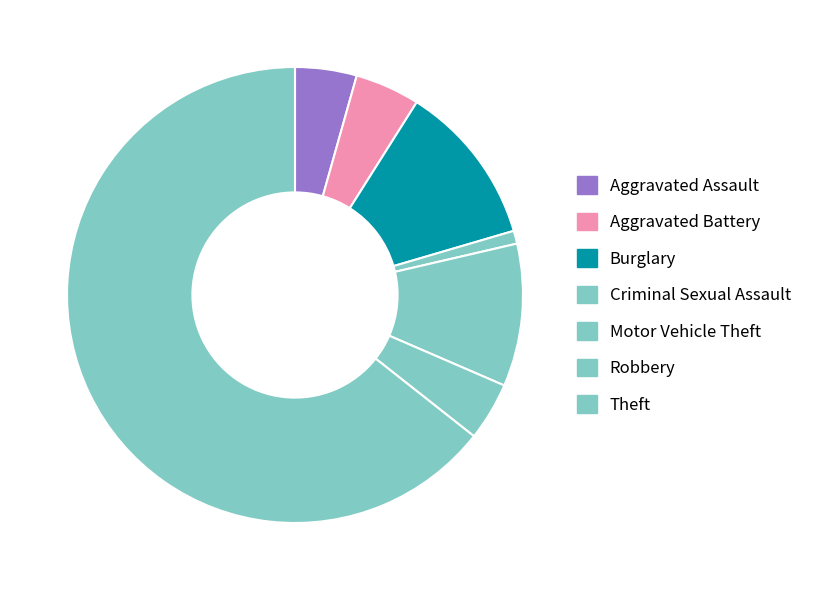

What is the change in value from Aggravated Battery to Theft?

+260